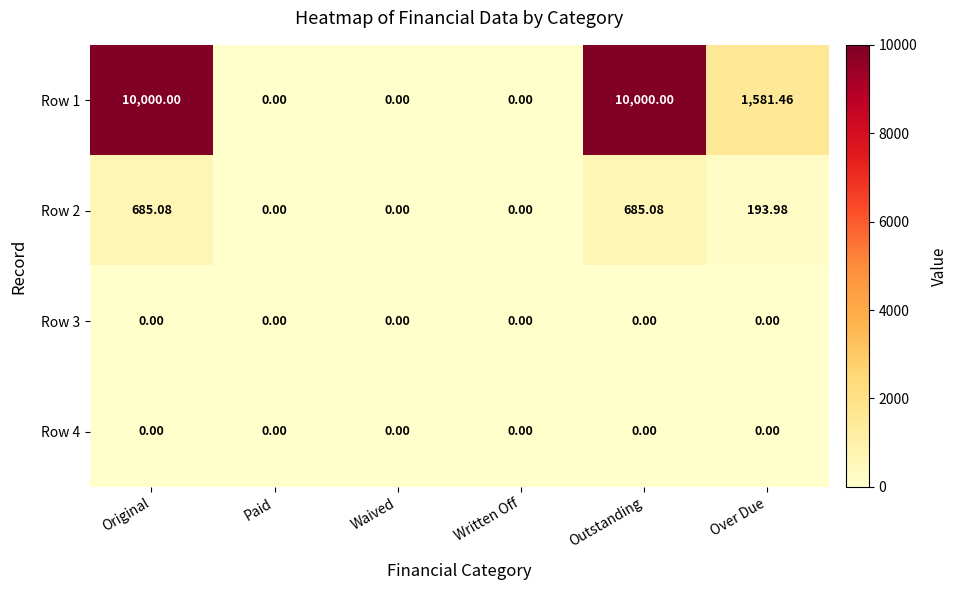

What is the total value across all series at Outstanding?

10685.1